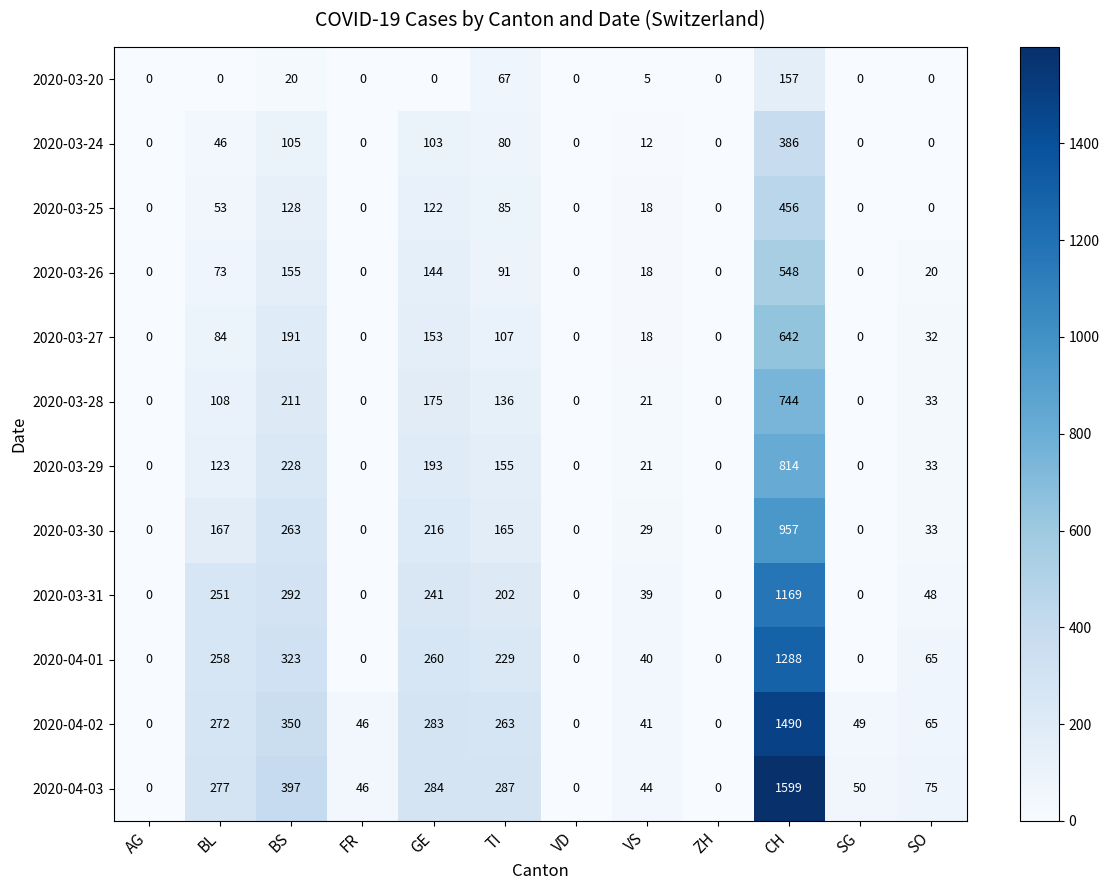

What is the spread (max minus min) of values at CH?

1442